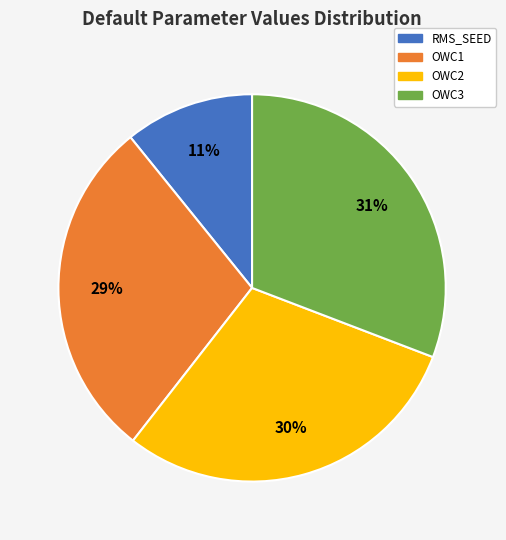

To the nearest percent, what is the combined percentage of OWC2 and RMS_SEED?

41%